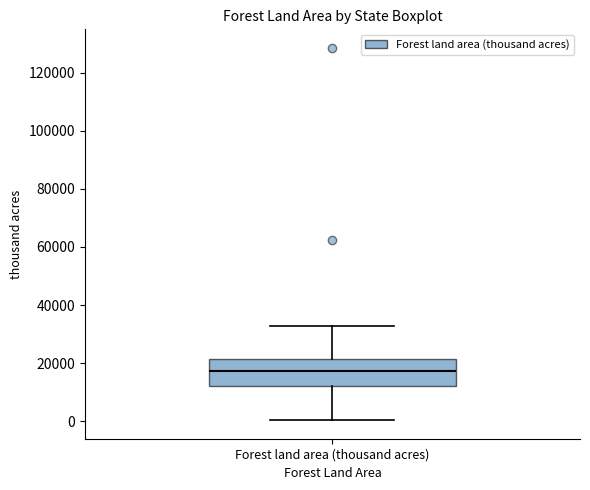

Read this box plot against the y-axis: the position of the median line, the range covered by the box, and the ends of both whiskers. The values are not printed on the chart, so give them approximately, as read against the axis.

median 18000, box 12000 to 22000, whiskers 0 to 32000